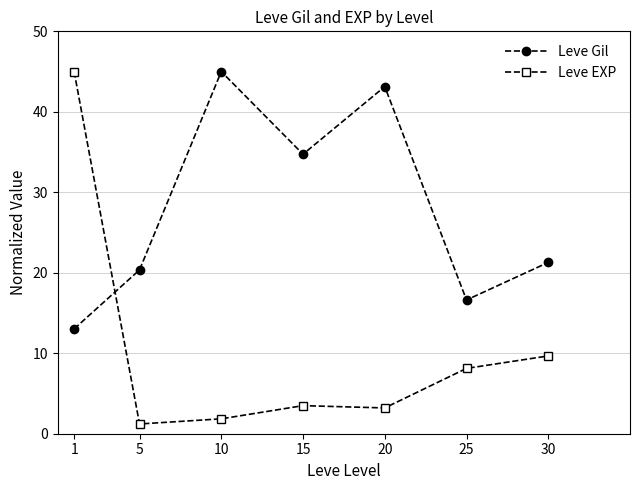

List the series in order of their overall mean, lowest first.

Leve EXP, Leve Gil